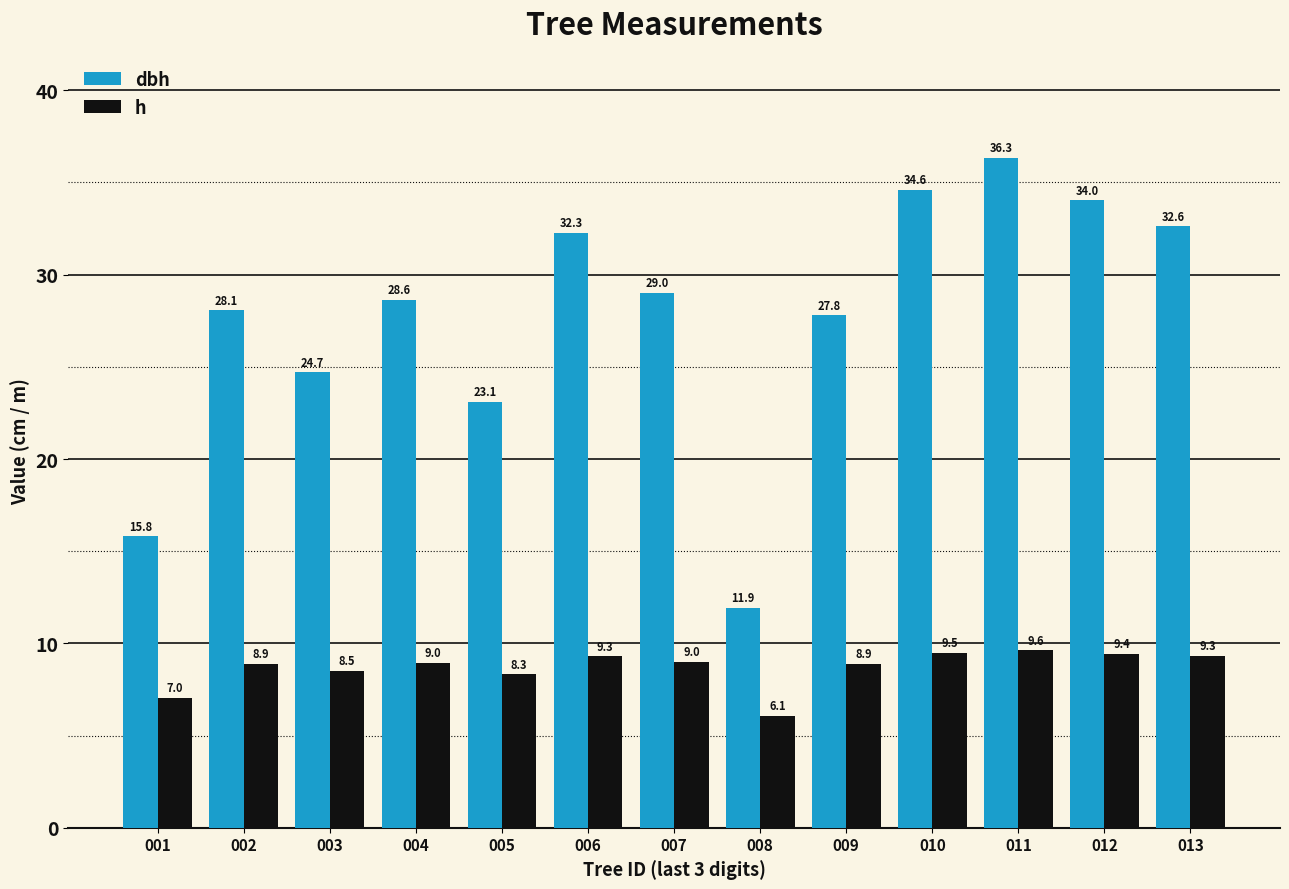

What is the difference between the maximum and minimum values in the dbh series?

24.4